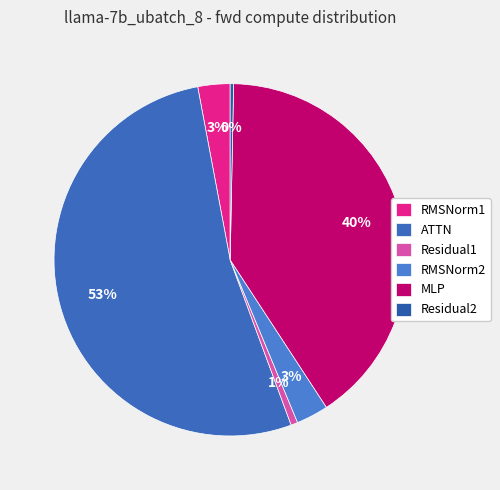

Rank the categories by value from lowest to highest.

Residual2, Residual1, RMSNorm1, RMSNorm2, MLP, ATTN